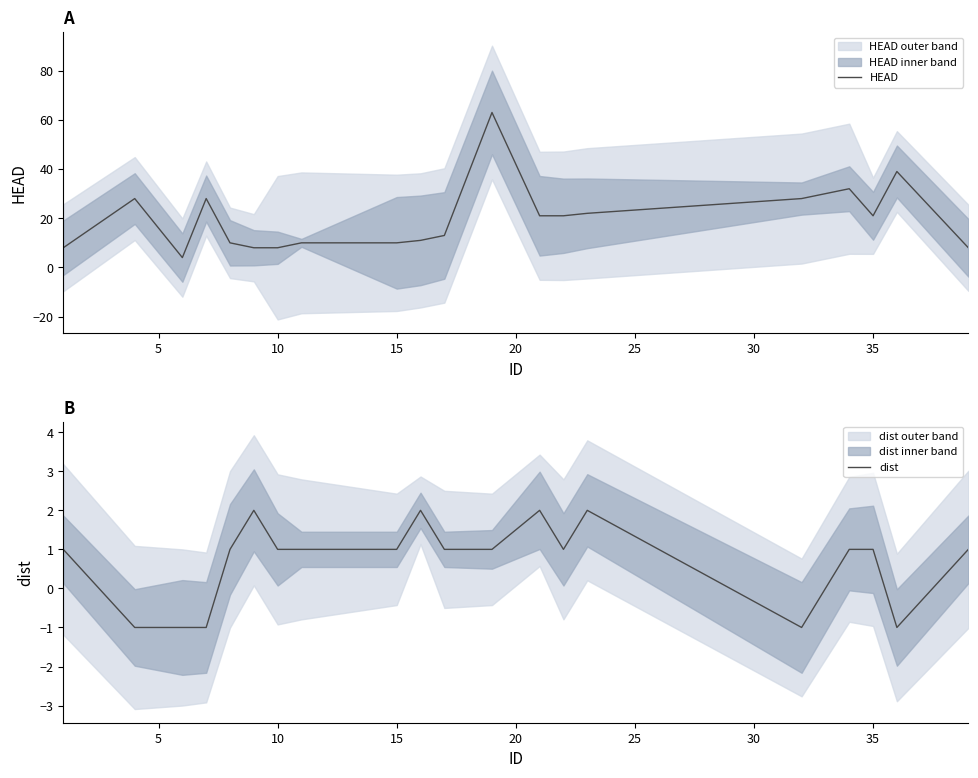

What are all the series names shown in the legend?

HEAD, dist